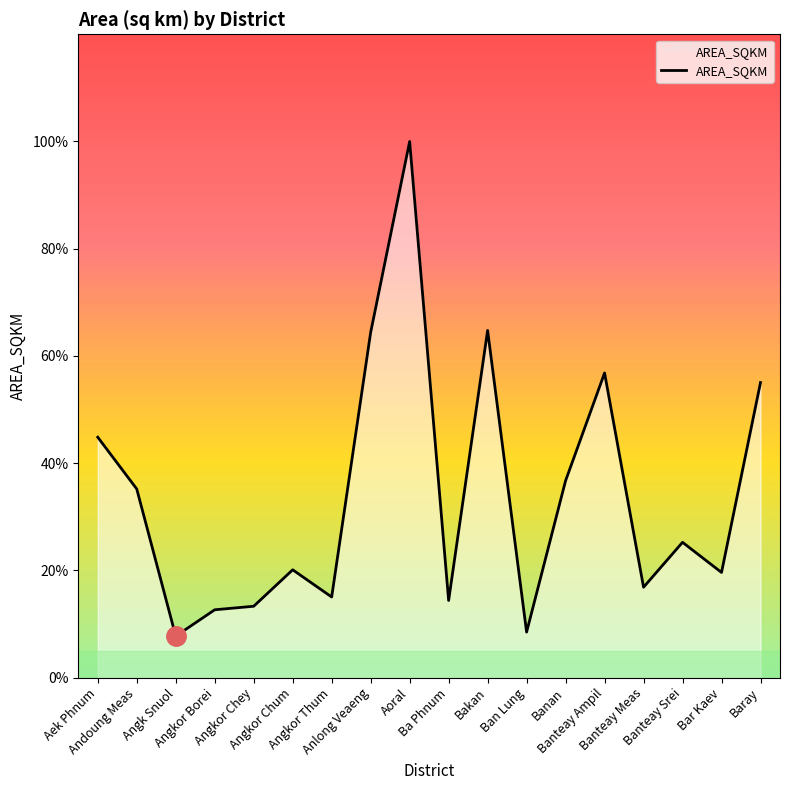

Which has a higher value, Banan or Ba Phnum?

Banan